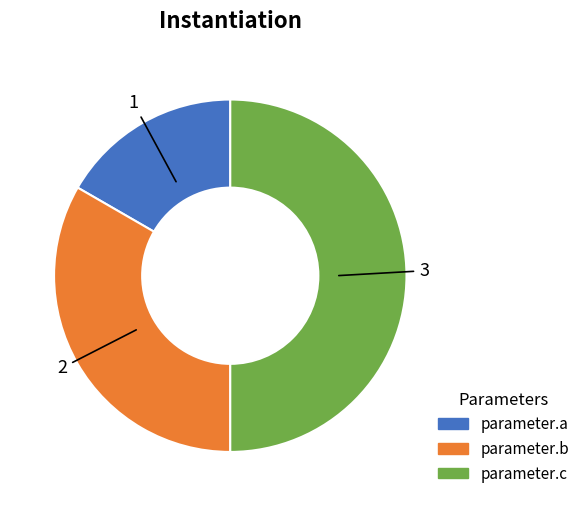

Rank the categories by value from lowest to highest.

parameter.a, parameter.b, parameter.c